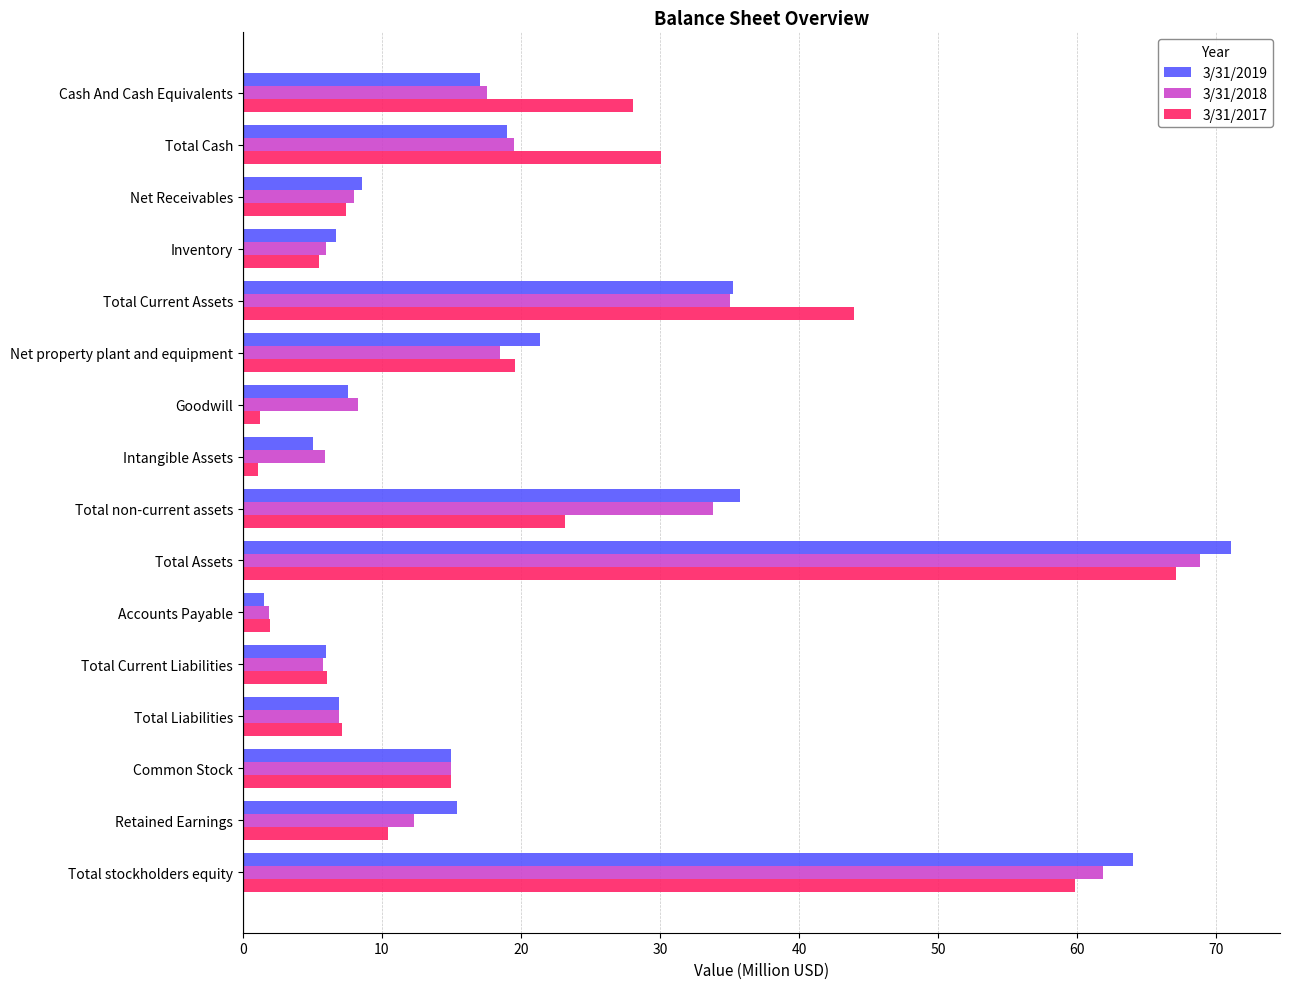

What is the maximum value shown in the chart?

71.0